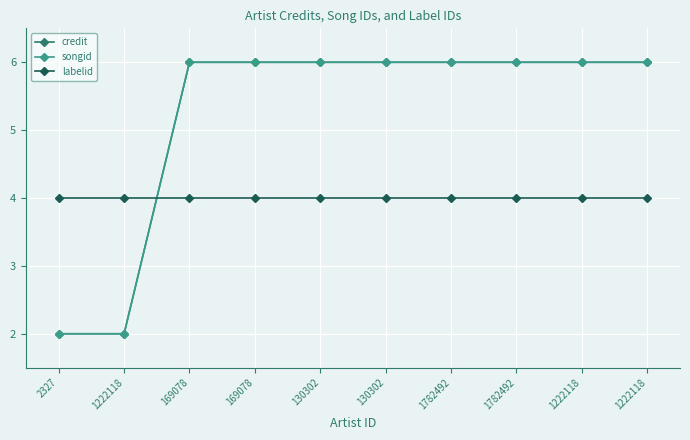

Is this an area chart (filled region under the line)?

No